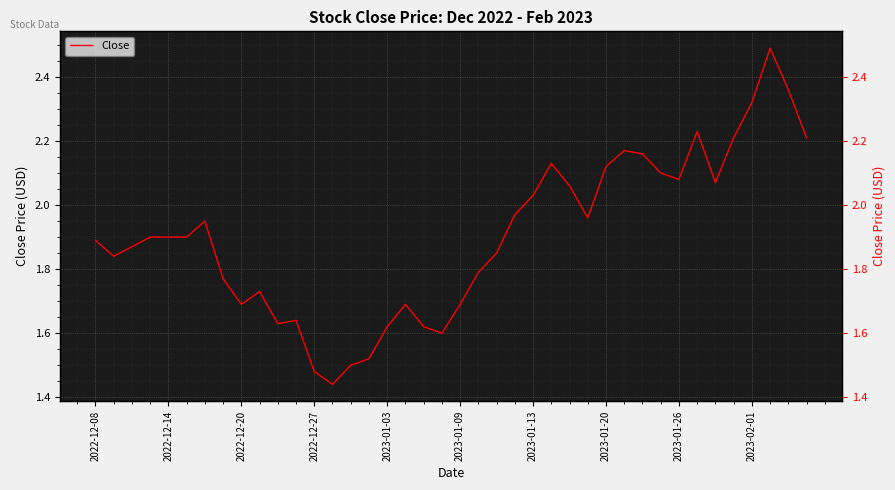

At which category does the chart reach its peak across all series?

37